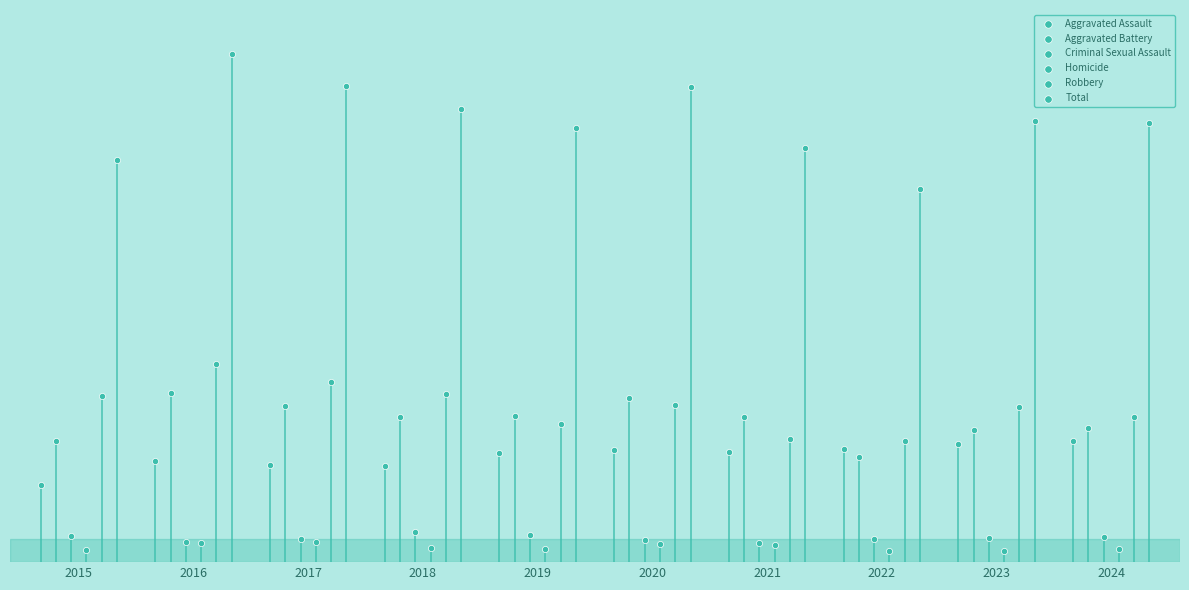

What are all the series names shown in the legend?

Aggravated Assault, Aggravated Battery, Criminal Sexual Assault, Homicide, Robbery, Total